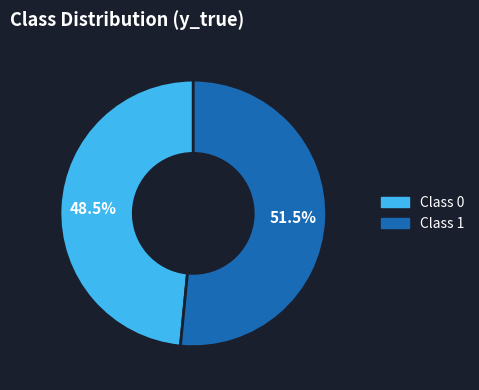

How many slices are in this pie chart?

2